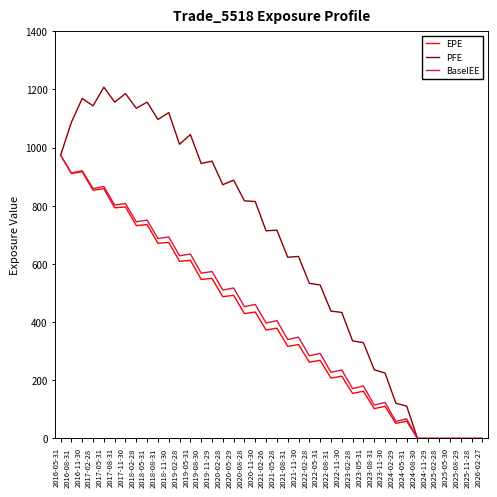

True or false: EPE has a value of 449.8 at 2022-05-31.

False